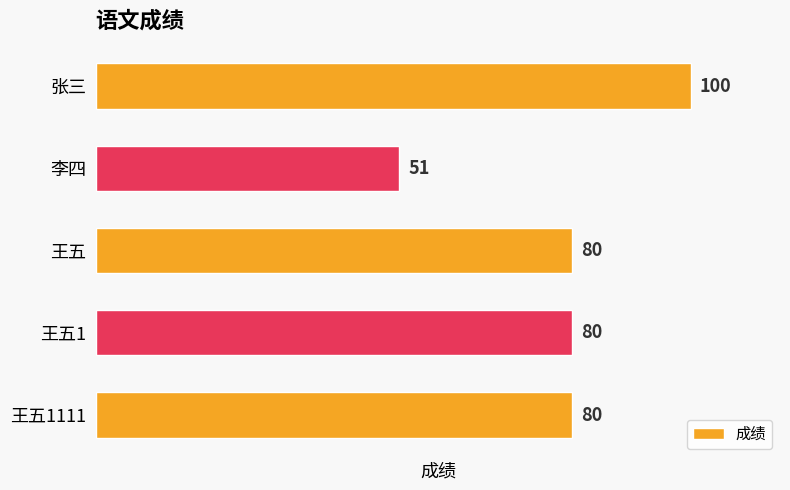

What is the difference between the maximum and second lowest values?

20